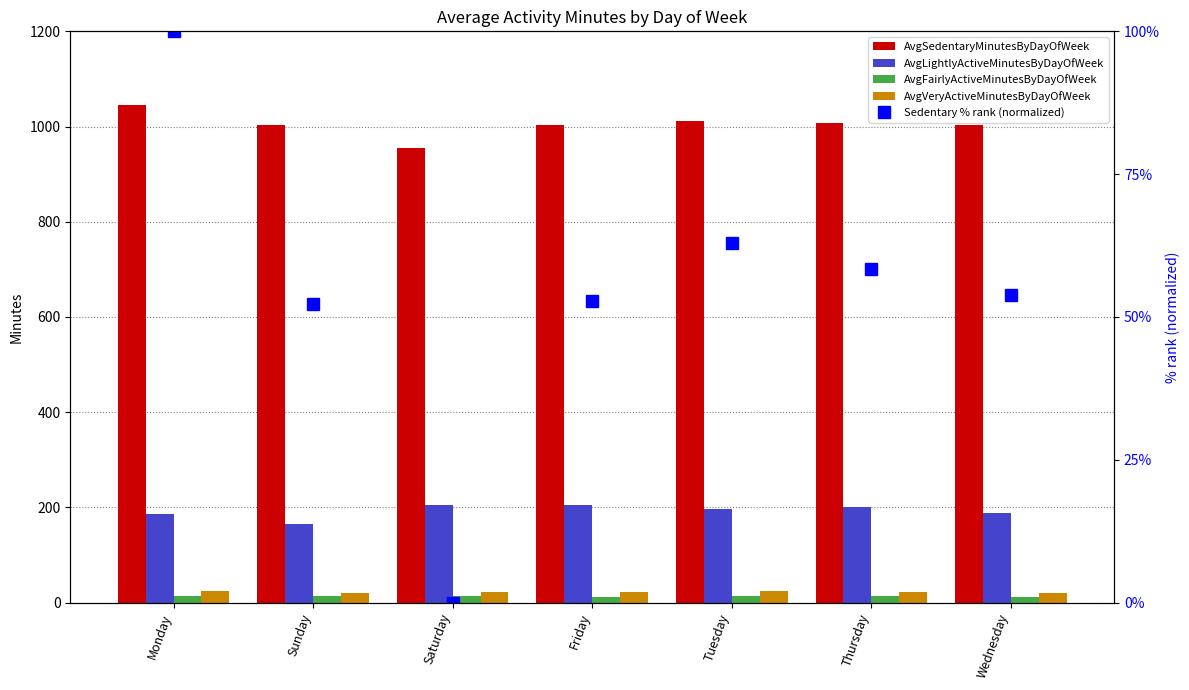

List the labels in order of AvgFairlyActiveMinutesByDayOfWeek value, smallest first.

Friday, Wednesday, Monday, Thursday, Tuesday, Sunday, Saturday